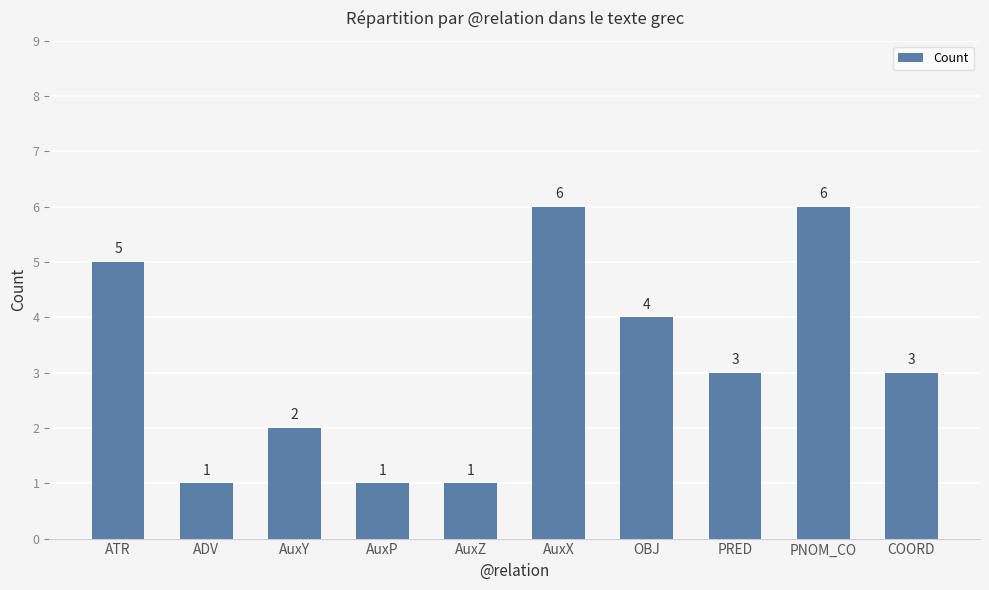

What is the difference between the maximum and minimum values?

5